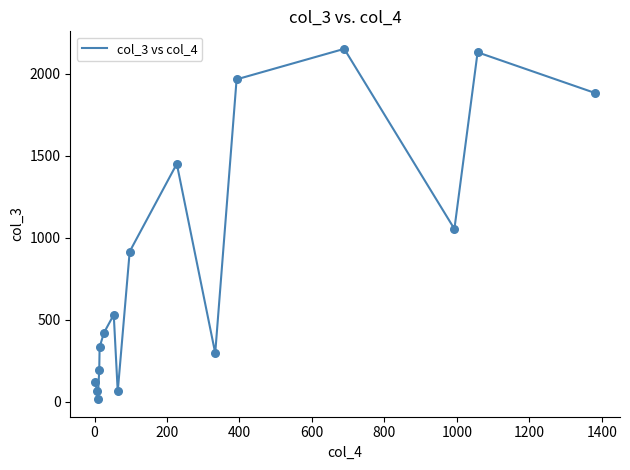

What is the difference between the maximum and minimum values?

2136